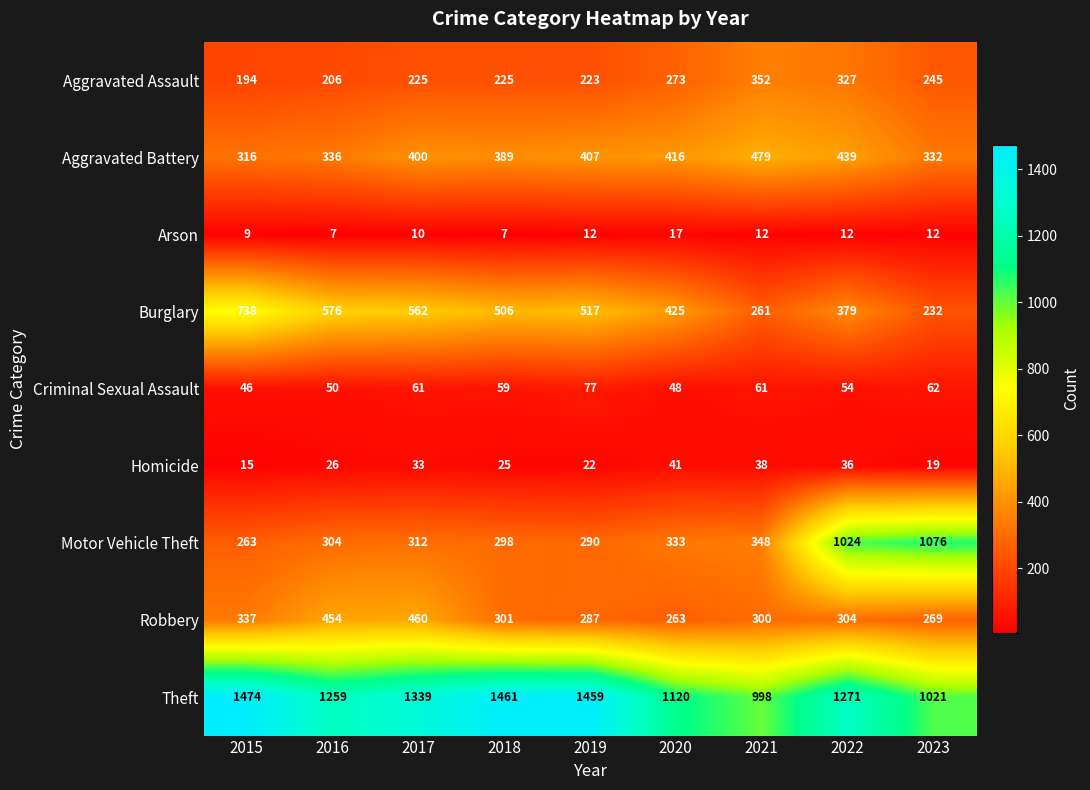

List the series in order of their peak value, highest first.

Theft, Motor Vehicle Theft, Burglary, Aggravated Battery, Robbery, Aggravated Assault, Criminal Sexual Assault, Homicide, Arson